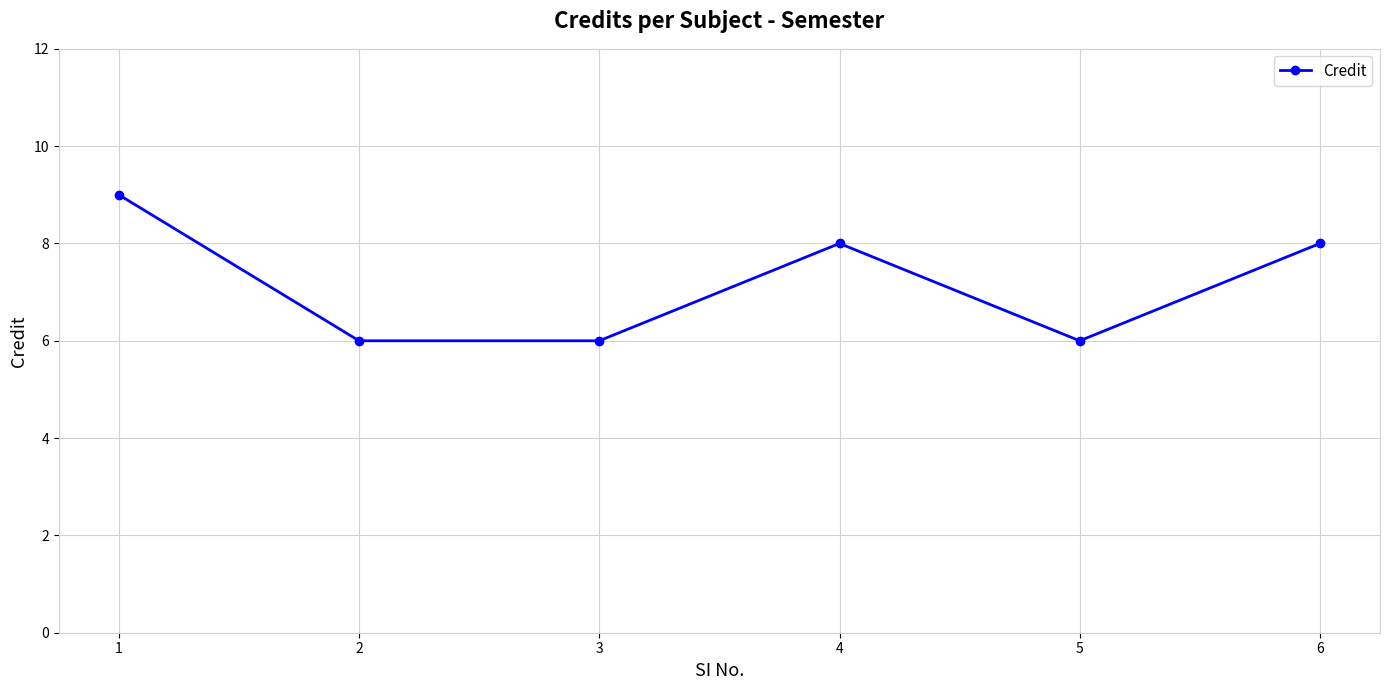

What is the difference between the maximum and minimum values?

3